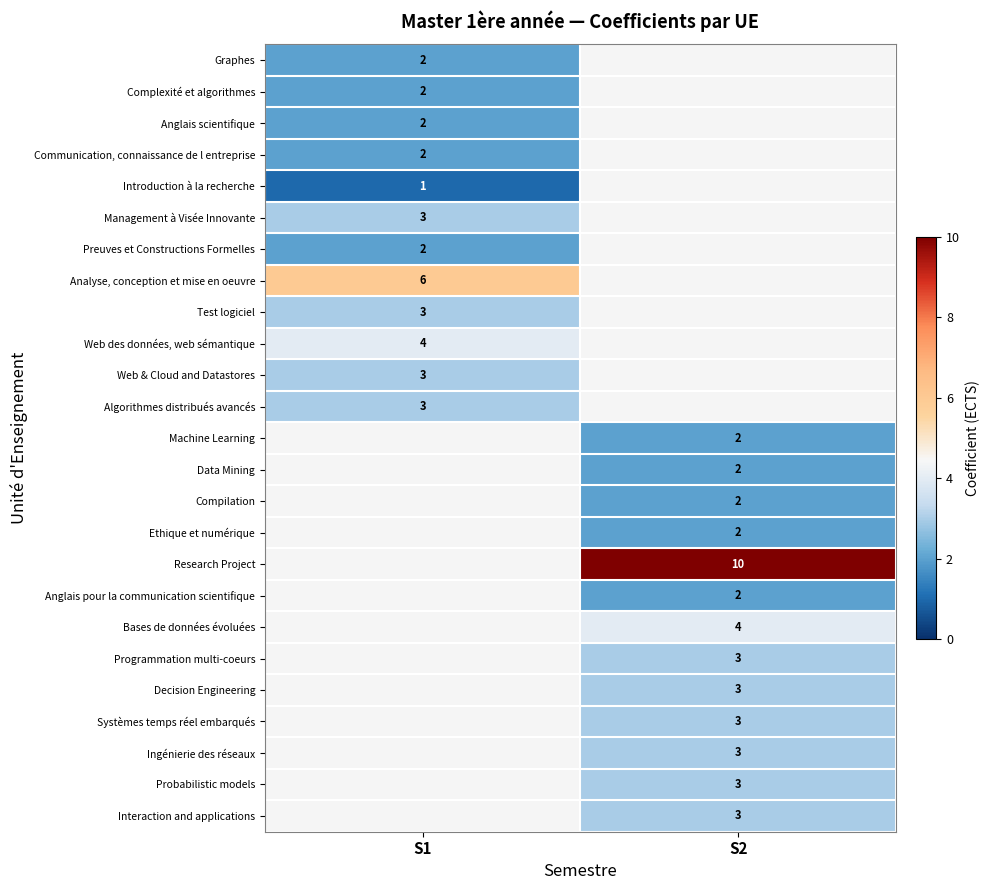

The Ingénierie des réseaux series shows 1 at S2. True or false?

False